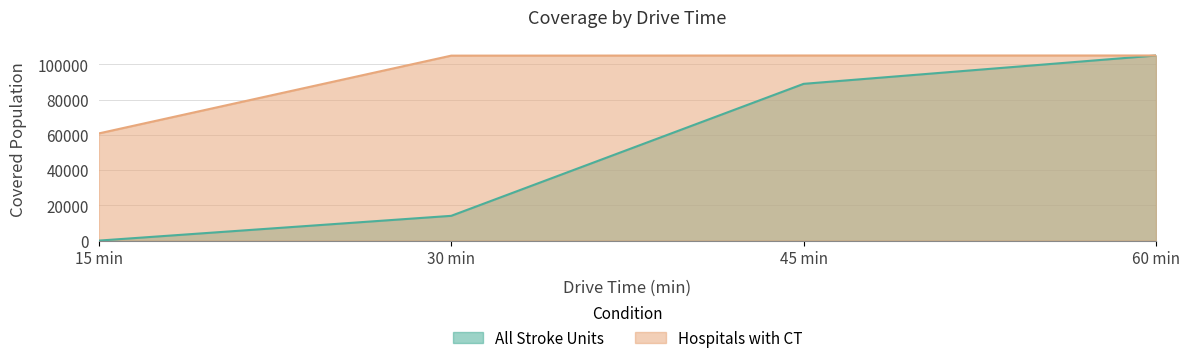

Reading left to right, list all the values displayed in this chart.

All Stroke Units: 0	14043	88888	104961
Hospitals with CT: 60780	104884	104962	104962